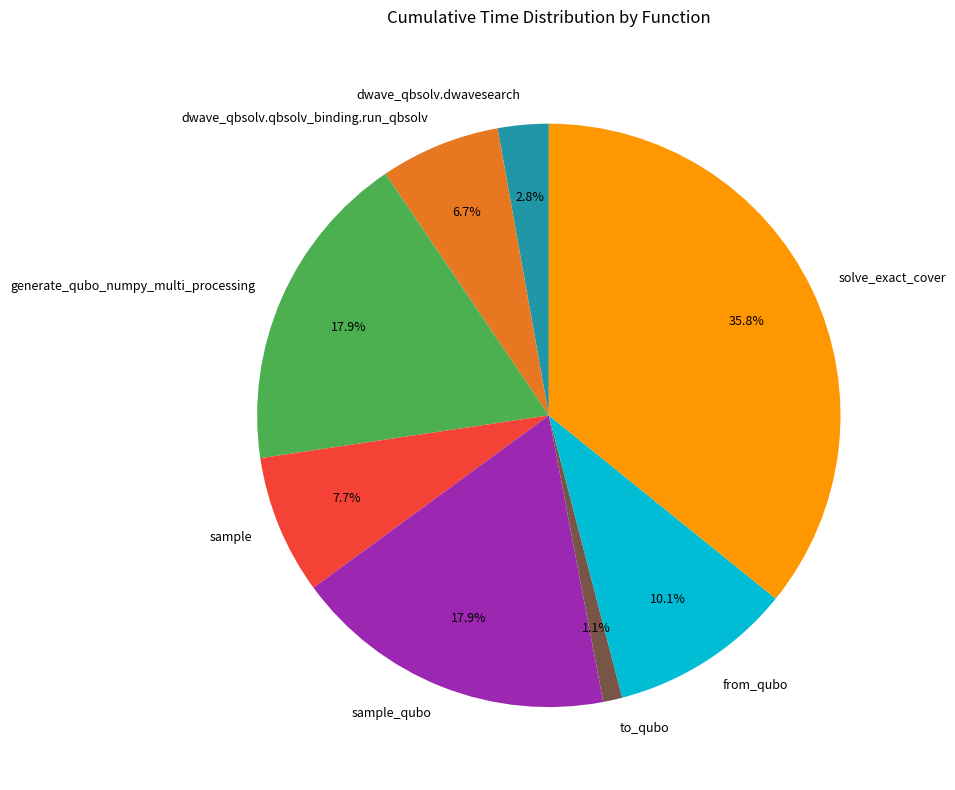

Which has a higher value, dwave_qbsolv.qbsolv_binding.run_qbsolv or generate_qubo_numpy_multi_processing?

generate_qubo_numpy_multi_processing